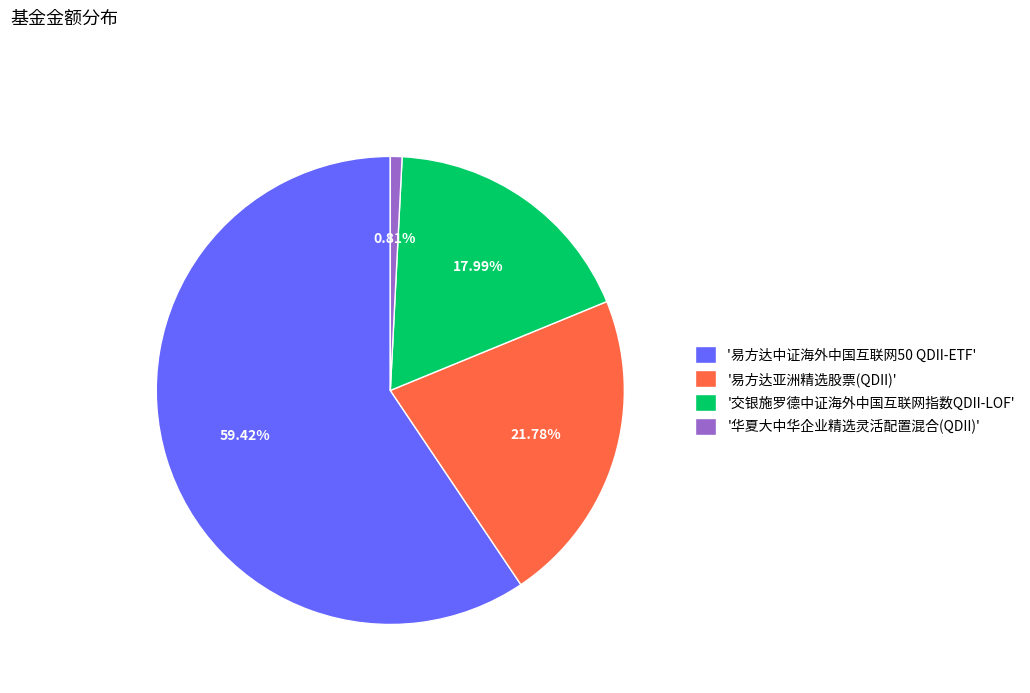

To the nearest percent, what is the average slice percentage?

25%